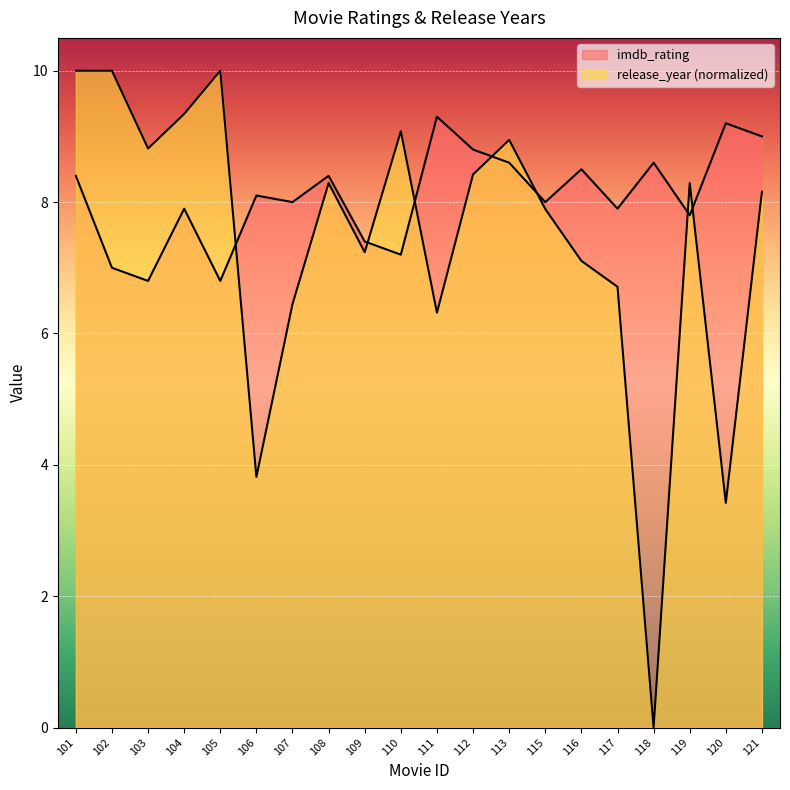

What is the average value of the release_year_norm series?

7.4